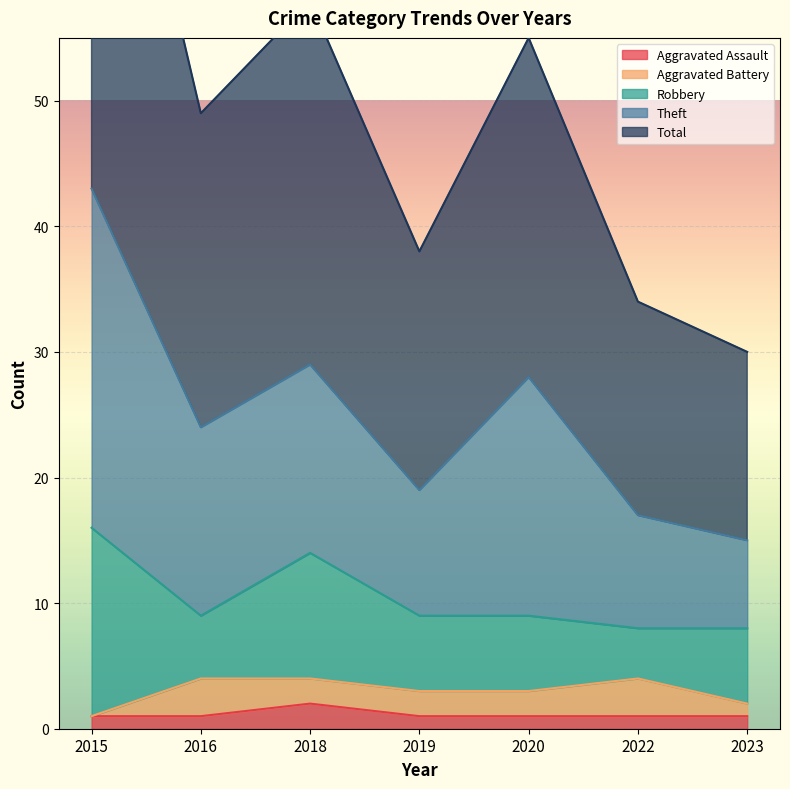

At which category does the chart reach its minimum across all series?

2015